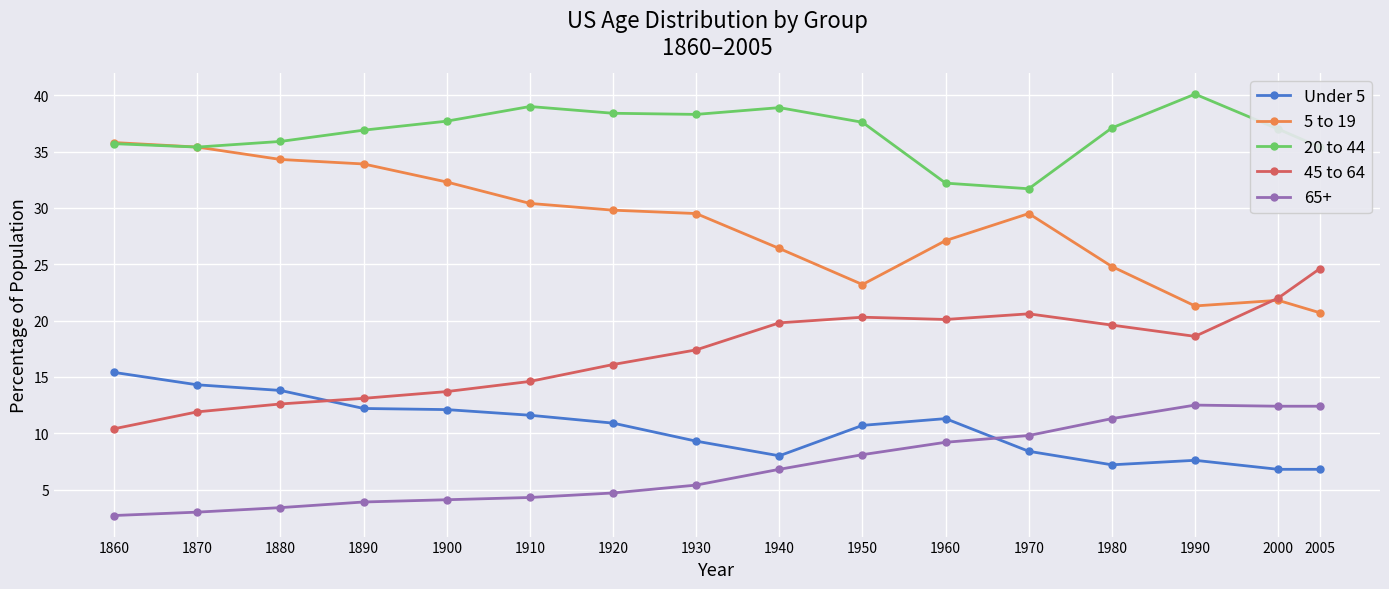

What is the average value of the 5 to 19 series?

28.5